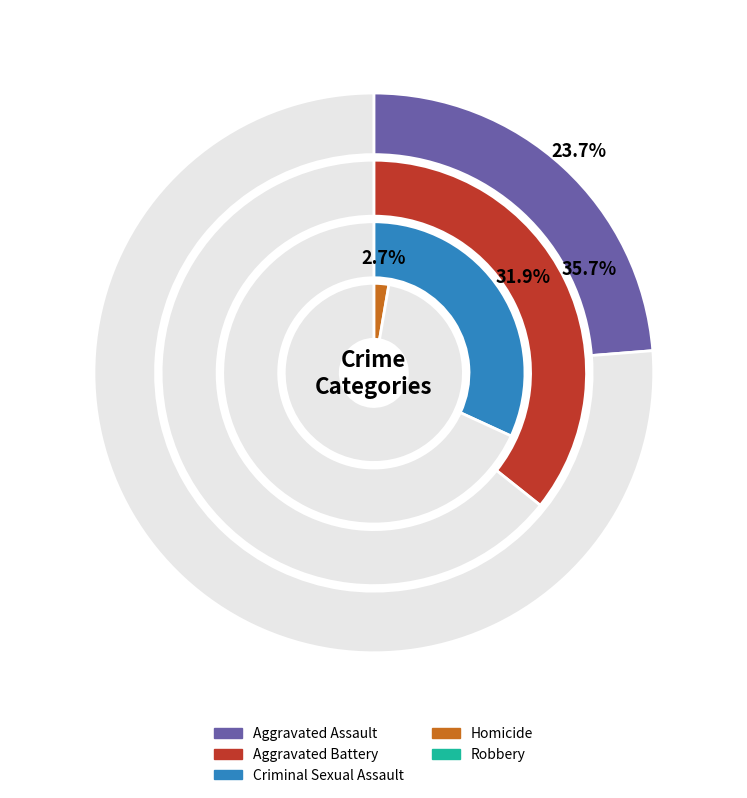

Combined, do 7 and 8 account for over 50%?

No